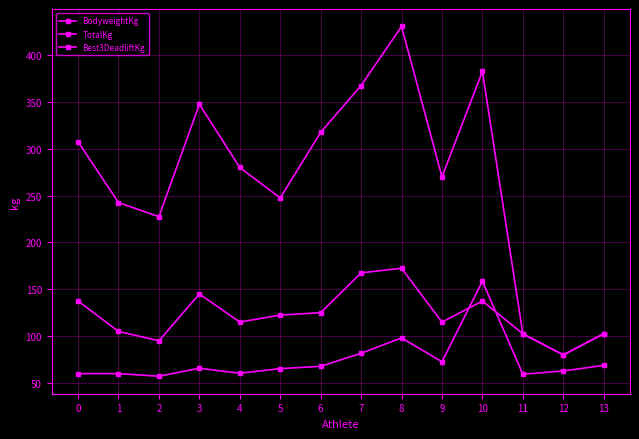

Rank the series at 7 from highest to lowest value.

TotalKg, Best3DeadliftKg, BodyweightKg